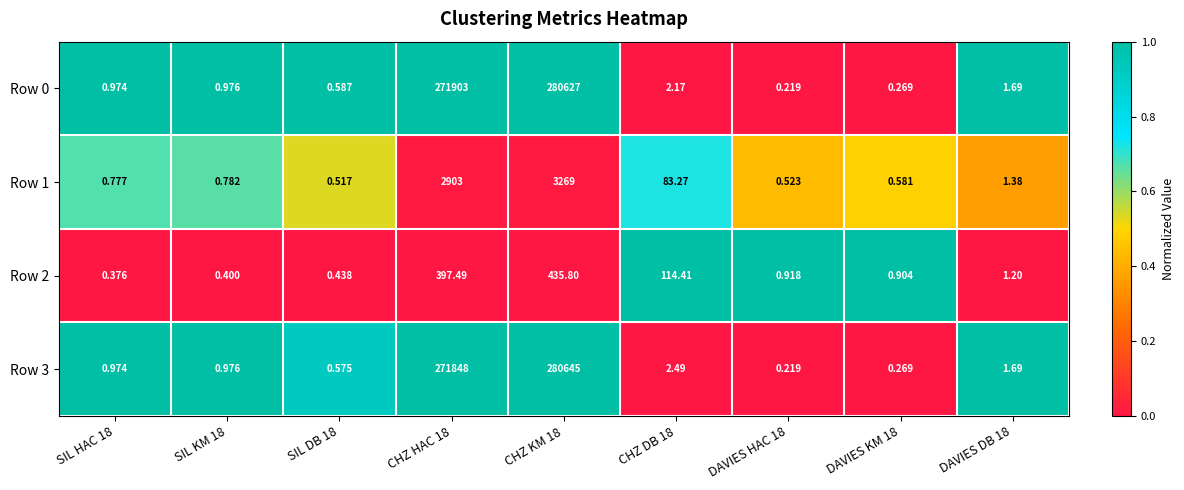

Is the value of Row 3 at DAVIES HAC 18 greater than the value of Row 1 at DAVIES DB 18?

No